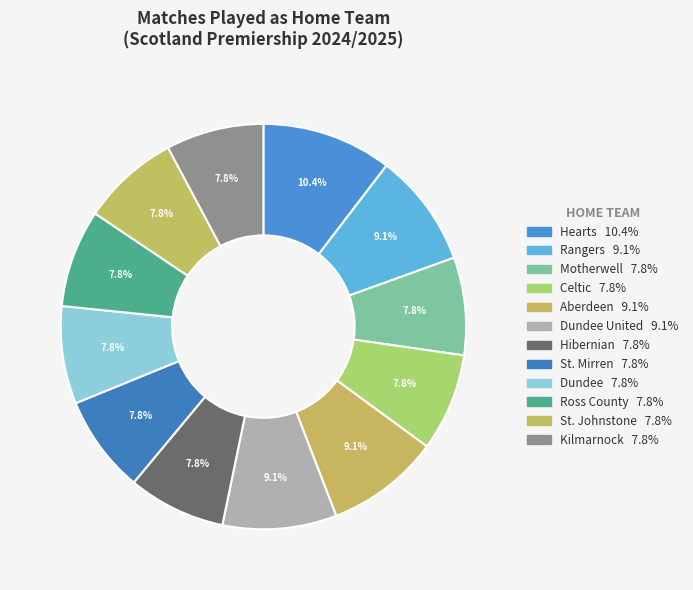

How many segments does this pie chart have?

12